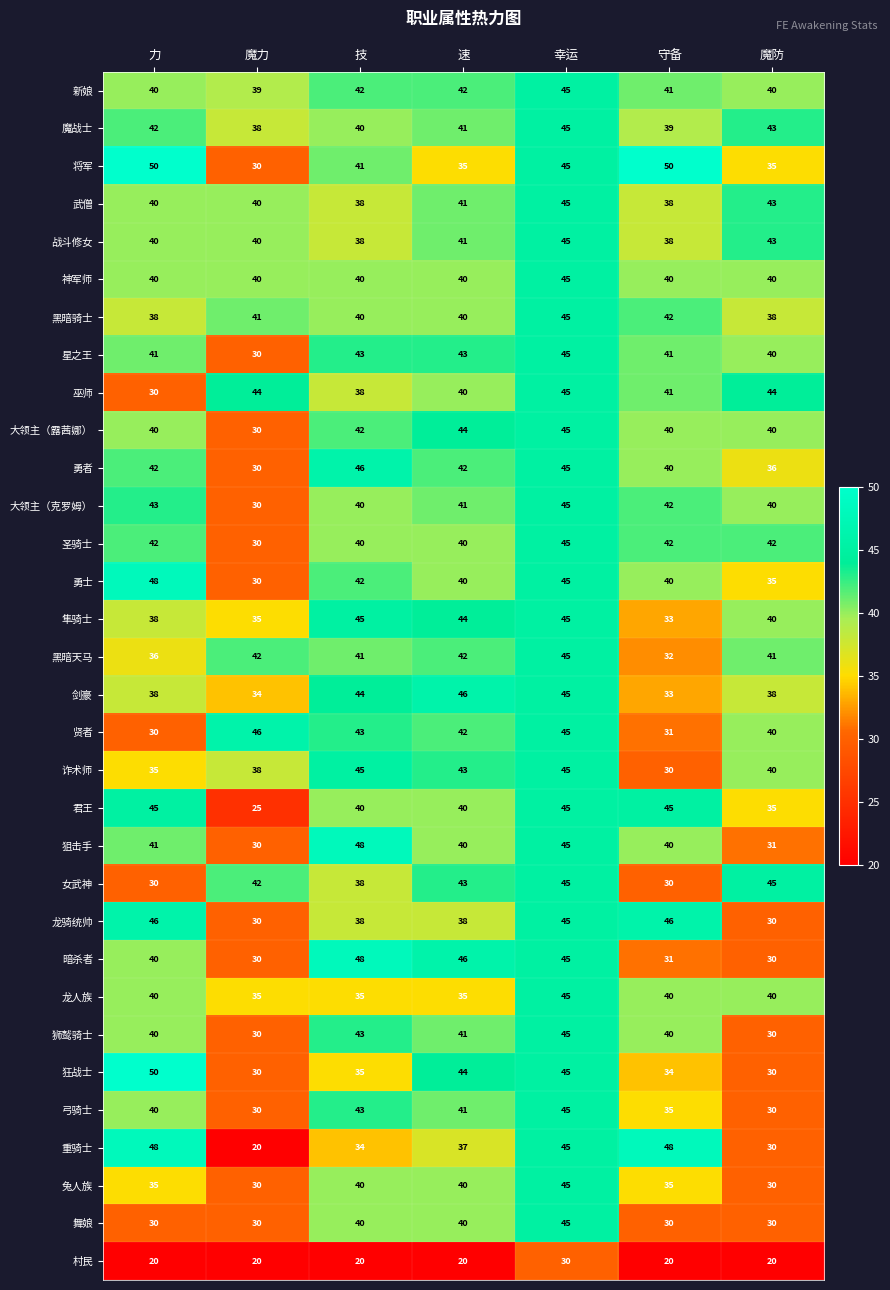

True or false: 村民 has a value of 20 at 技.

True